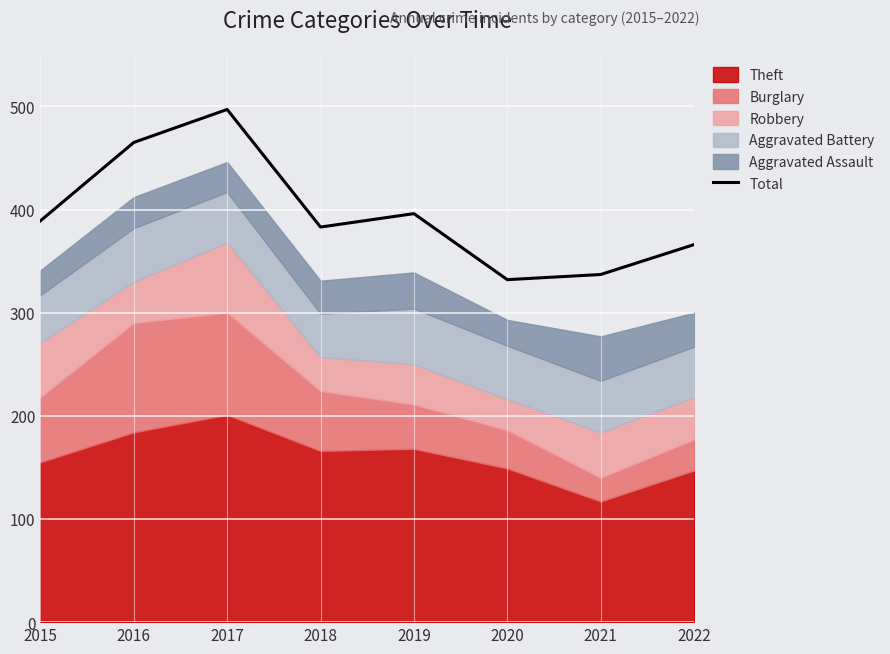

True or false: the data shows 671 at 2019.

False